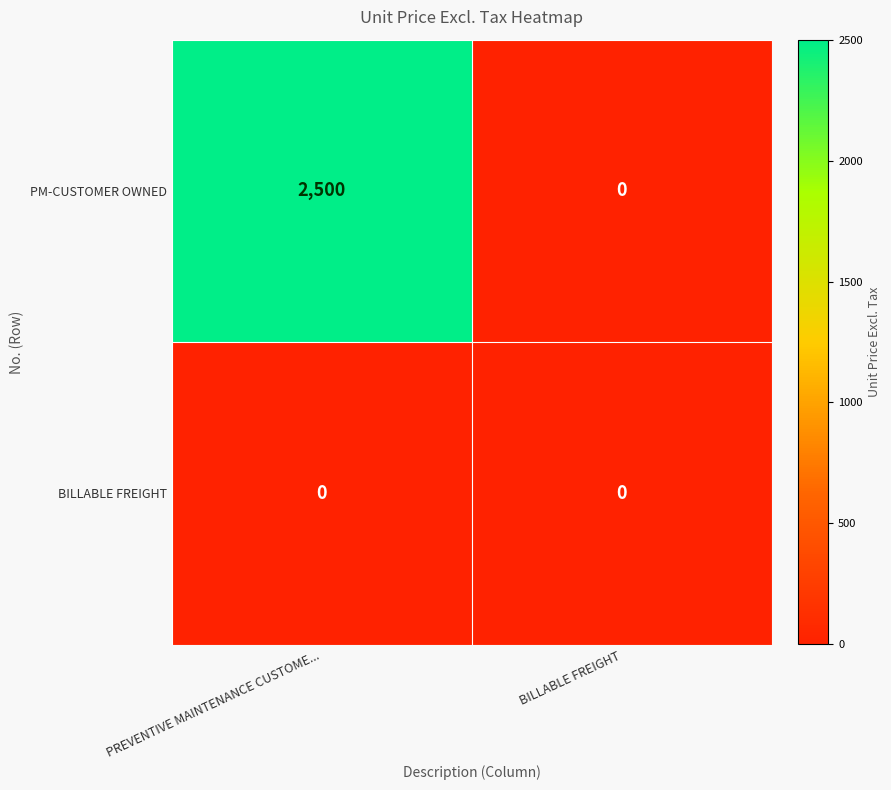

Reading left to right, list all the values displayed in this chart.

PM-CUSTOMER OWNED: 2500	0
BILLABLE FREIGHT: 0	0